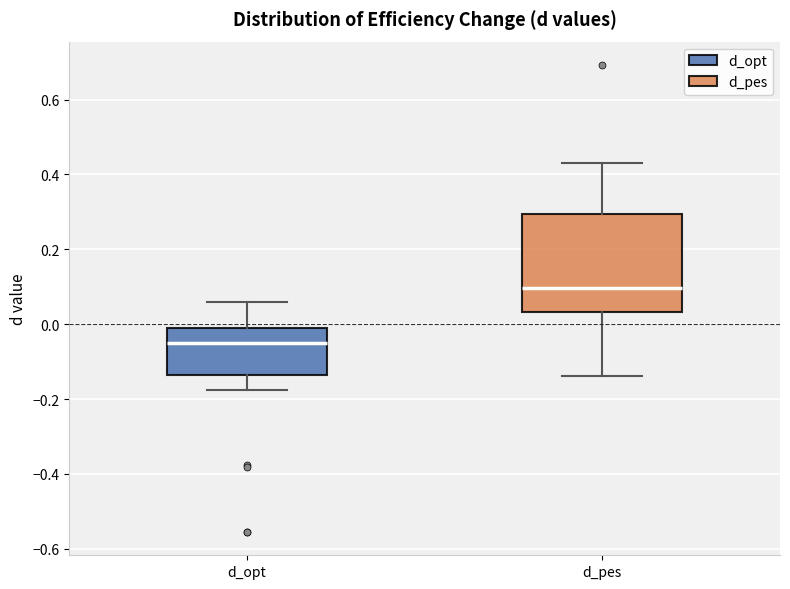

Comparing the boxes themselves (not the whiskers), which one is the tallest?

d_pes